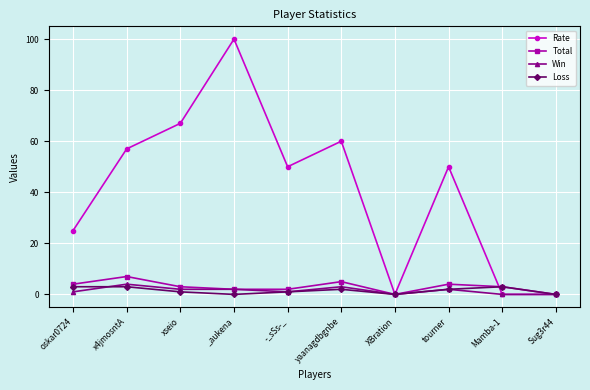

At which category is the sum across all series the highest?

_aukena